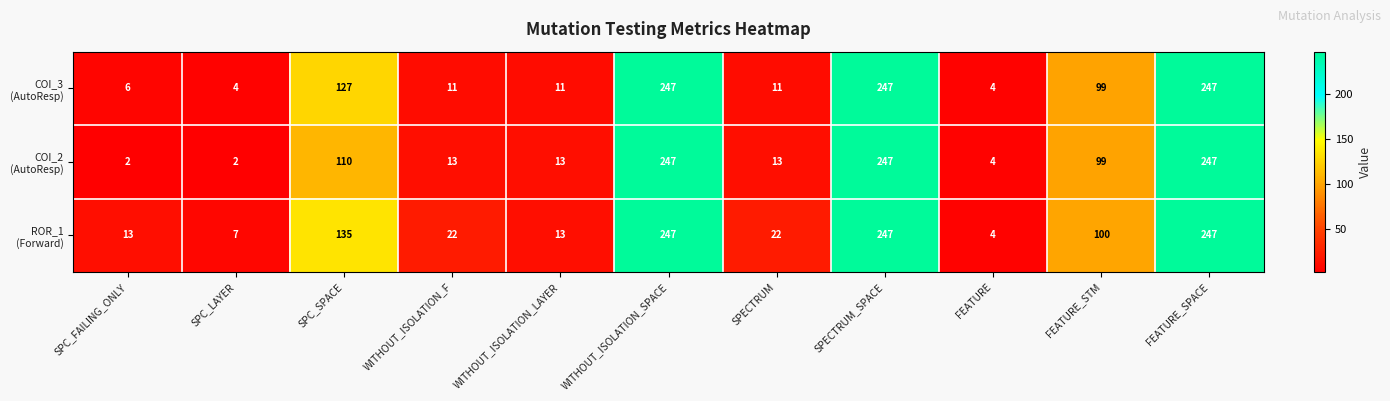

At how many categories does at least one series exceed 174?

3